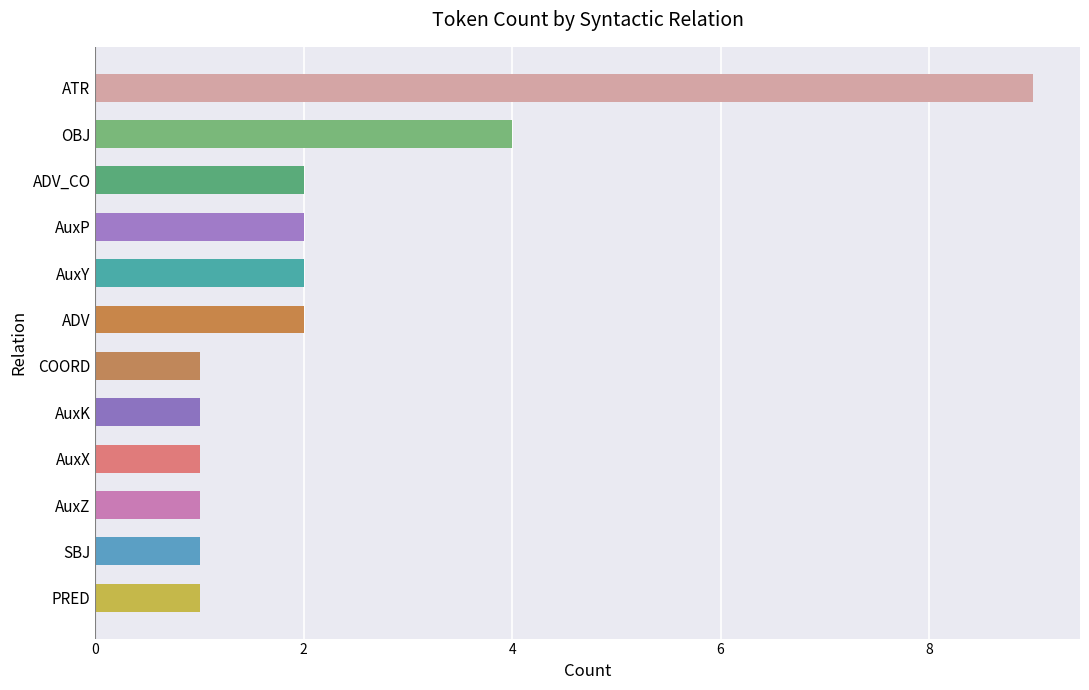

Is it true that the value at SBJ is 0?

False